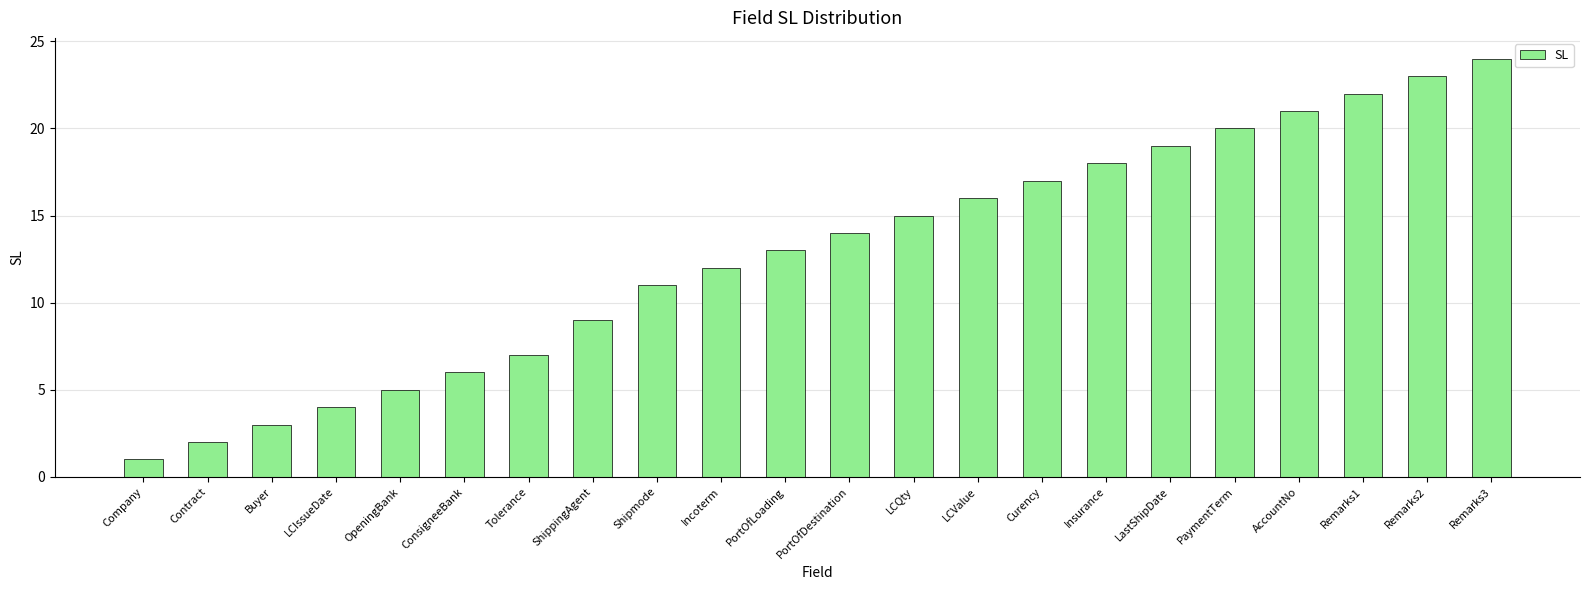

What position from the left is LCQty?

13